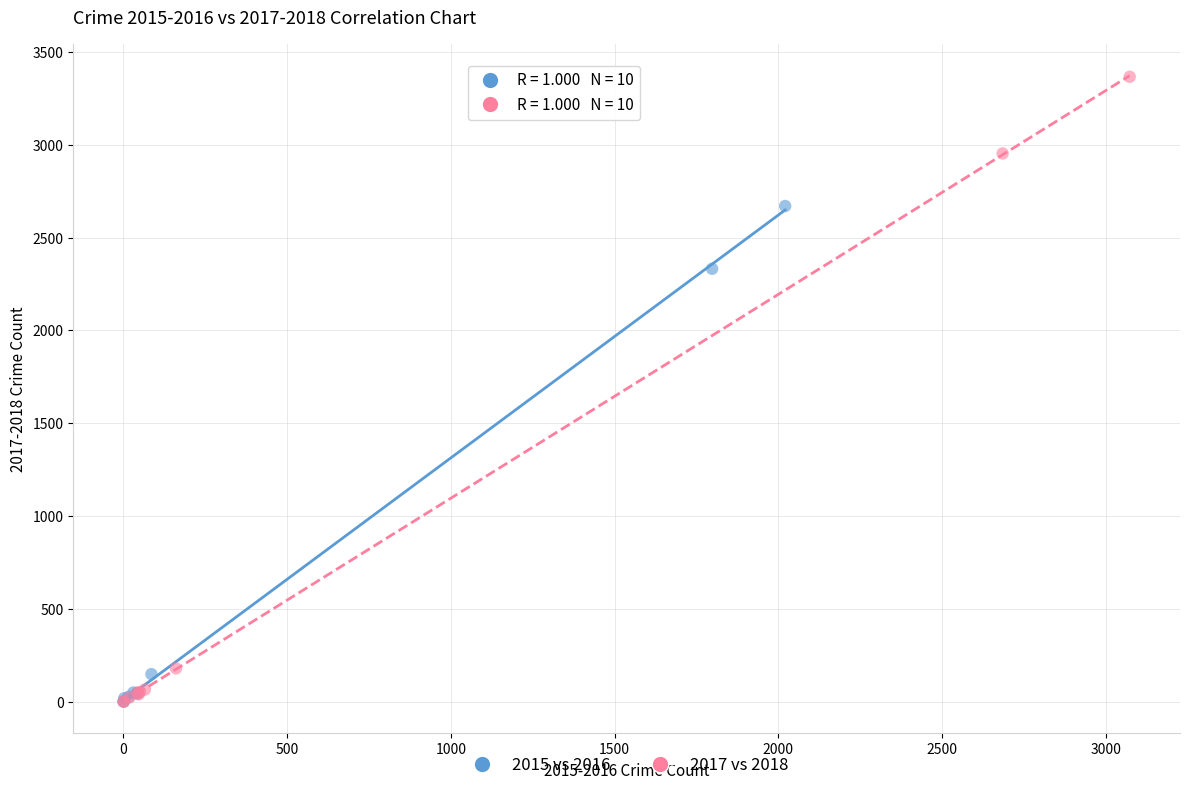

Which series has the largest Y range (max minus min)?

2017 vs 2018